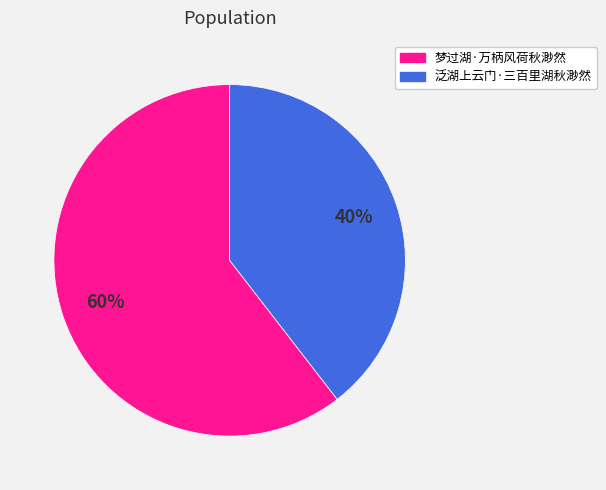

To the nearest percent, what is the average slice percentage?

50%